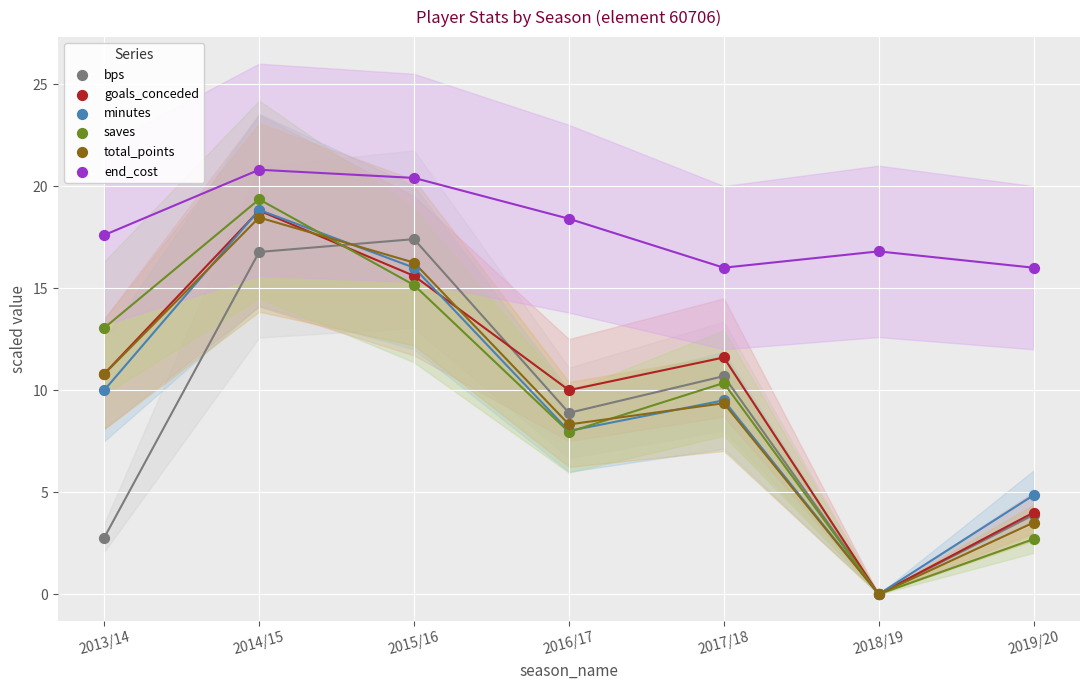

What are all the series names shown in the legend?

bps, goals_conceded, minutes, saves, total_points, end_cost